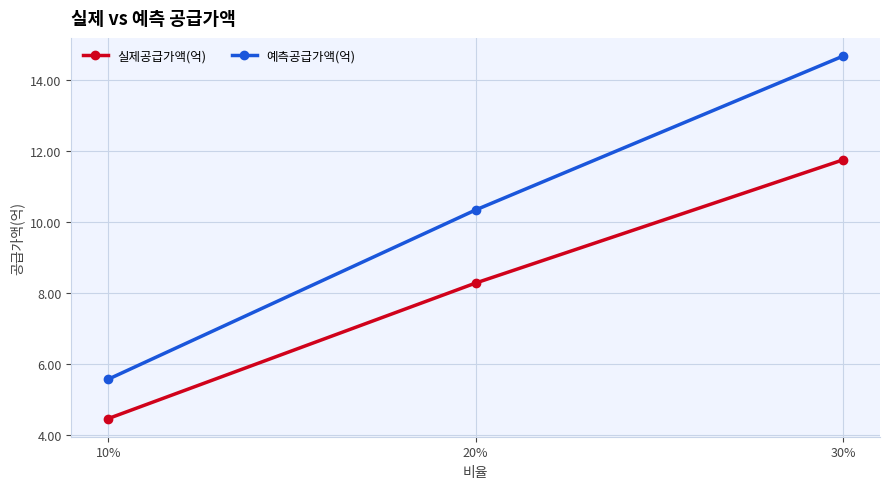

Which category has the highest value in the 실제공급가액(억) series?

30%